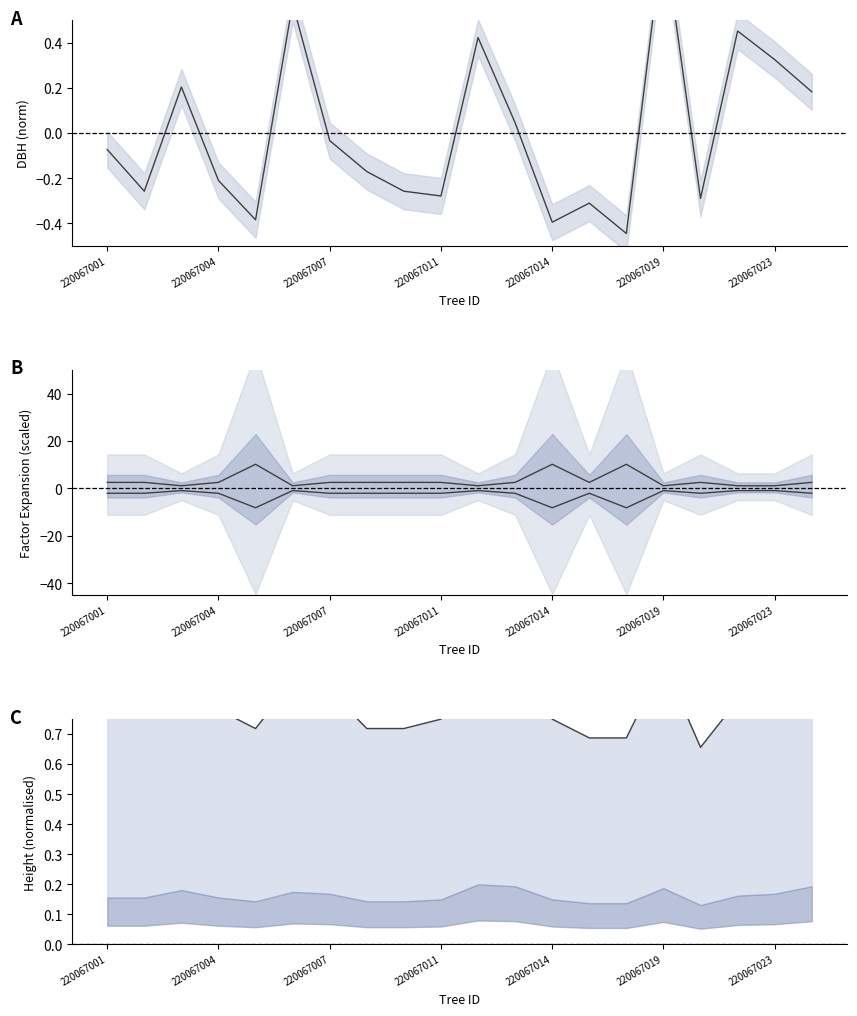

Reading left to right, list all the values displayed in this chart.

dbh: -0.1	-0.3	0.2	-0.2	-0.4	0.6	-0.0	-0.2	-0.3	-0.3	0.4	0.0	-0.4	-0.3	-0.4	0.9	-0.3	0.5	0.3	0.2
factor_expansion: 2.5	2.5	1.1	2.5	10.2	1.1	2.5	2.5	2.5	2.5	1.1	2.5	10.2	2.5	10.2	1.1	2.5	1.1	1.1	2.5
factor_expansion_lower: -2.0	-2.0	-0.9	-2.0	-8.1	-0.9	-2.0	-2.0	-2.0	-2.0	-0.9	-2.0	-8.1	-2.0	-8.1	-0.9	-2.0	-0.9	-0.9	-2.0
h: 0.8	0.8	0.9	0.8	0.7	0.9	0.8	0.7	0.7	0.8	1.0	1.0	0.8	0.7	0.7	0.9	0.7	0.8	0.8	1.0